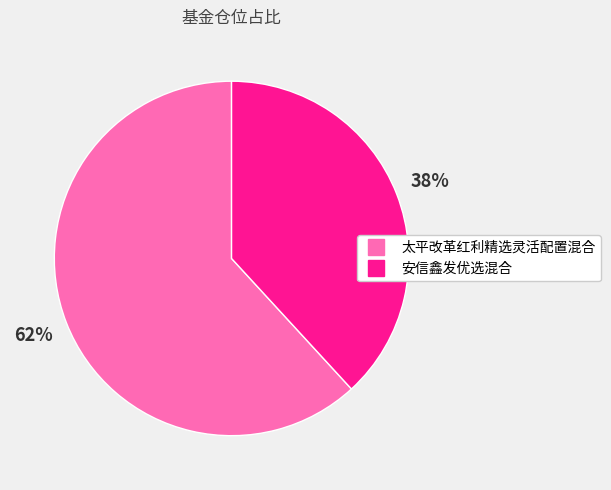

The 太平改革红利精选灵活配置混合 slice represents 62% of the pie. True or false?

True